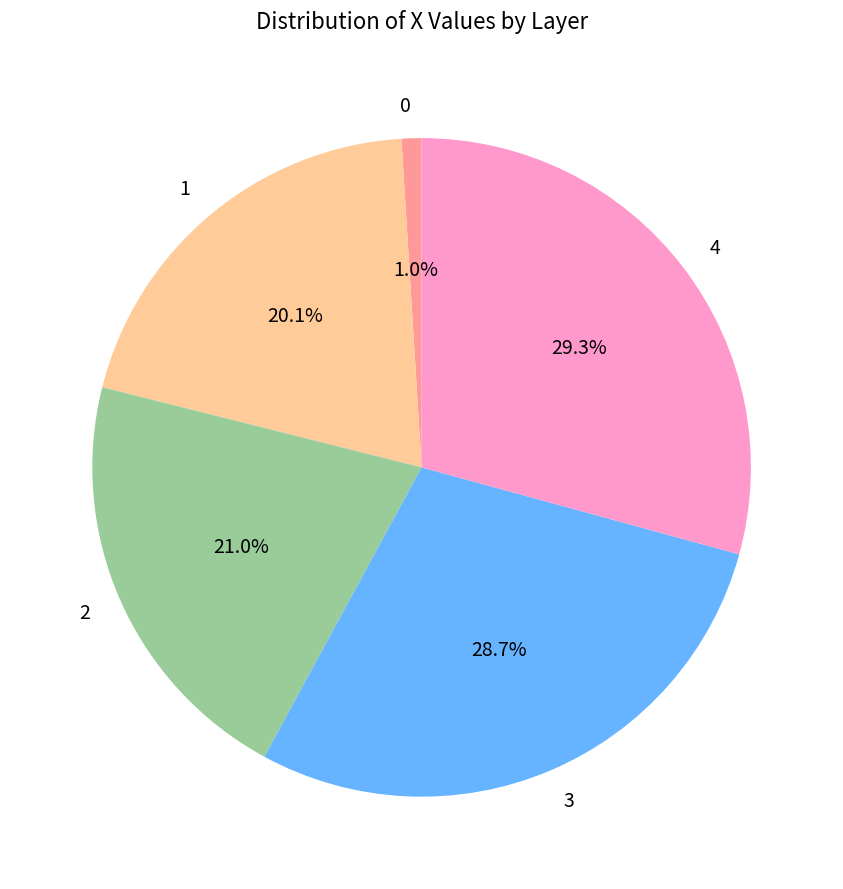

How many segments does this pie chart have?

5